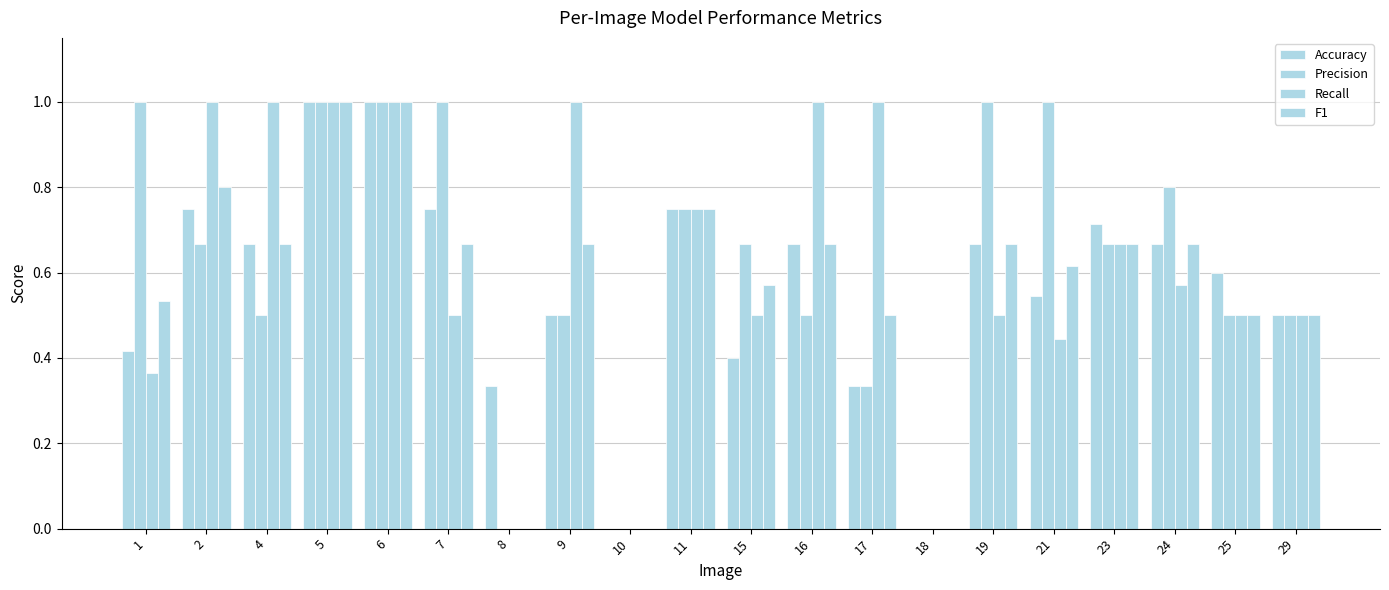

Which category has the highest value in the Recall series?

2